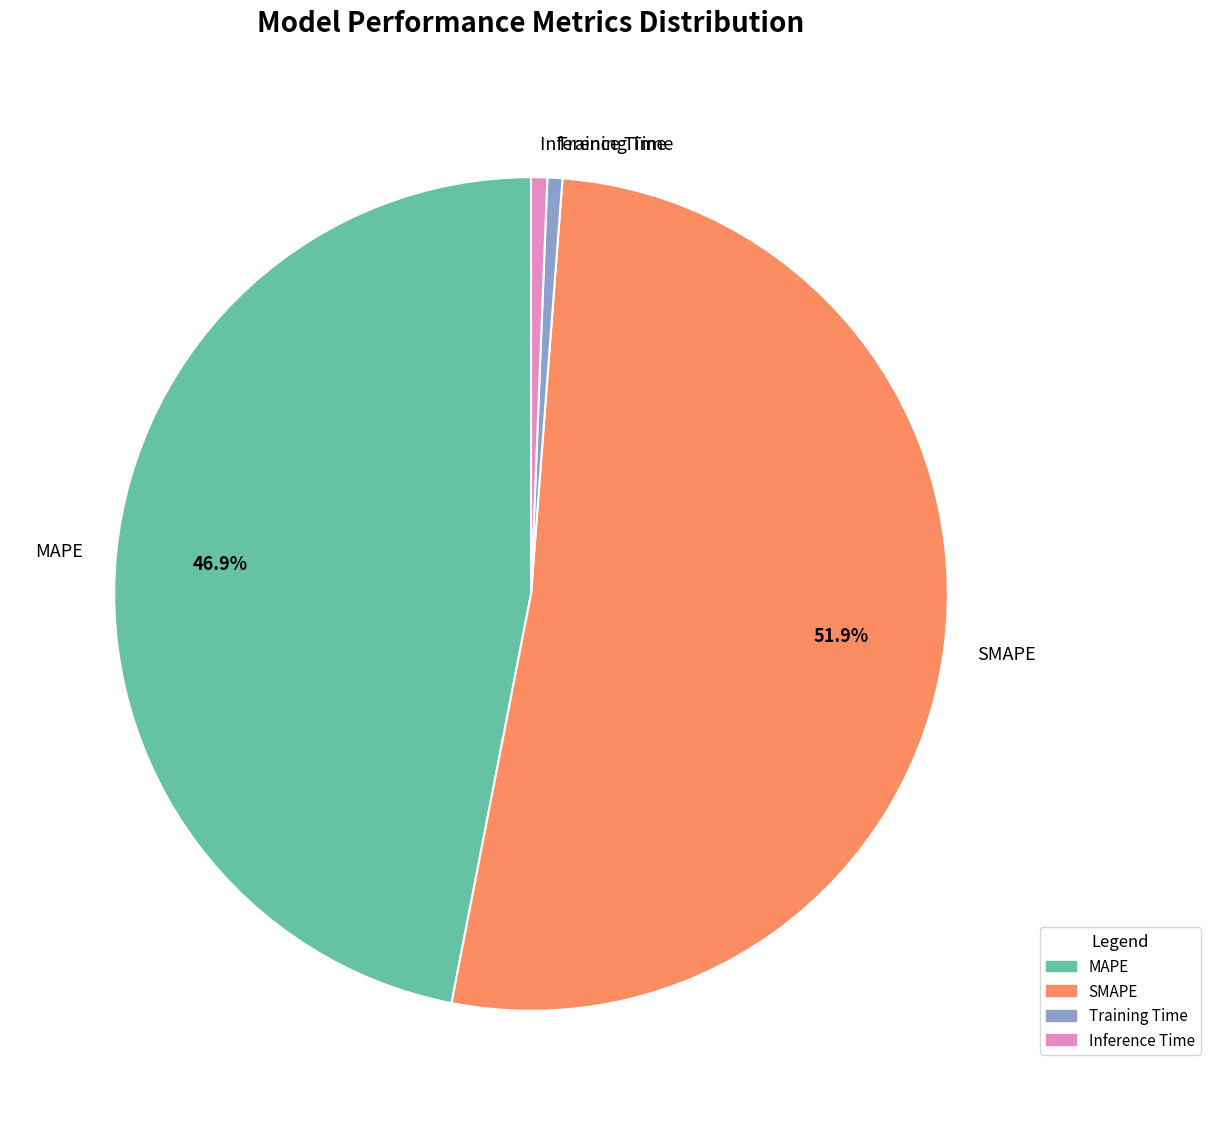

Between SMAPE and MAPE, which is larger?

SMAPE